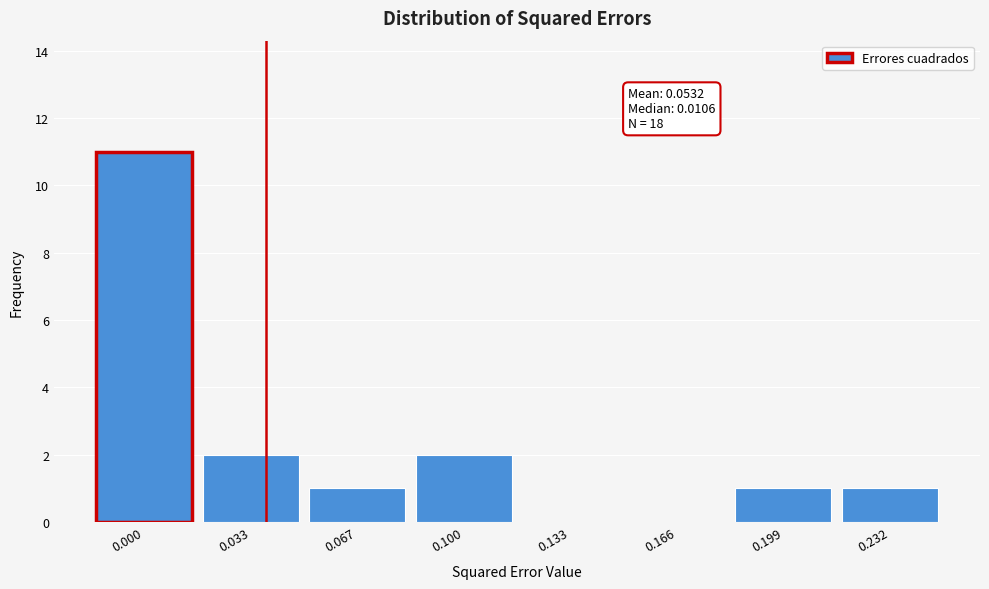

Reading left to right, extract all data points from this chart.

0.000=11	0.033=2	0.067=1	0.100=2	0.133=0	0.166=0	0.199=1	0.232=1